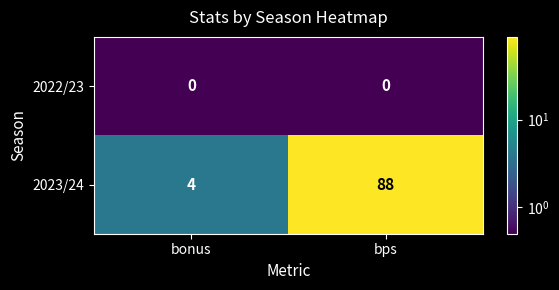

The value of 2023/24 at bps is 27. True or false?

False